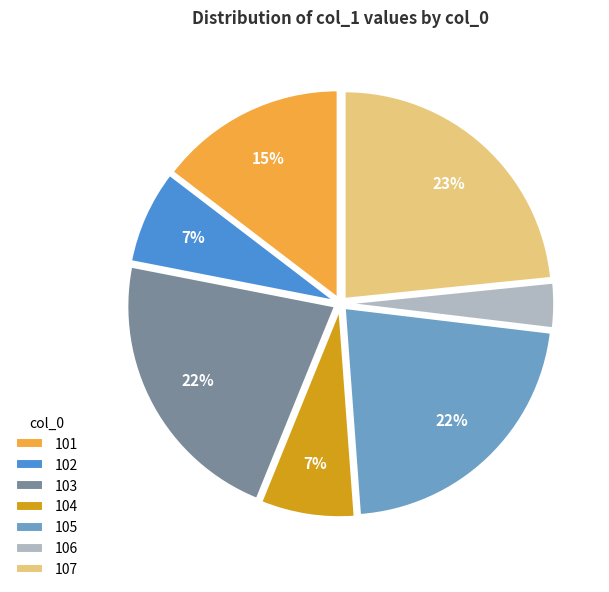

To the nearest percent, what is the combined percentage of 104 and 106?

11%